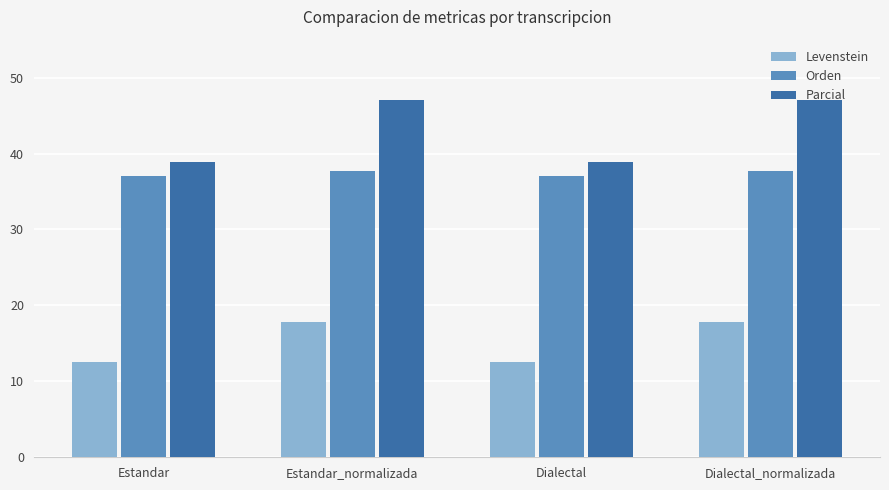

Reading left to right, extract all data points from this chart.

Levenstein: 12.5	17.8	12.5	17.8
Orden: 37.0	37.7	37.0	37.7
Parcial: 38.9	47.1	38.9	47.1